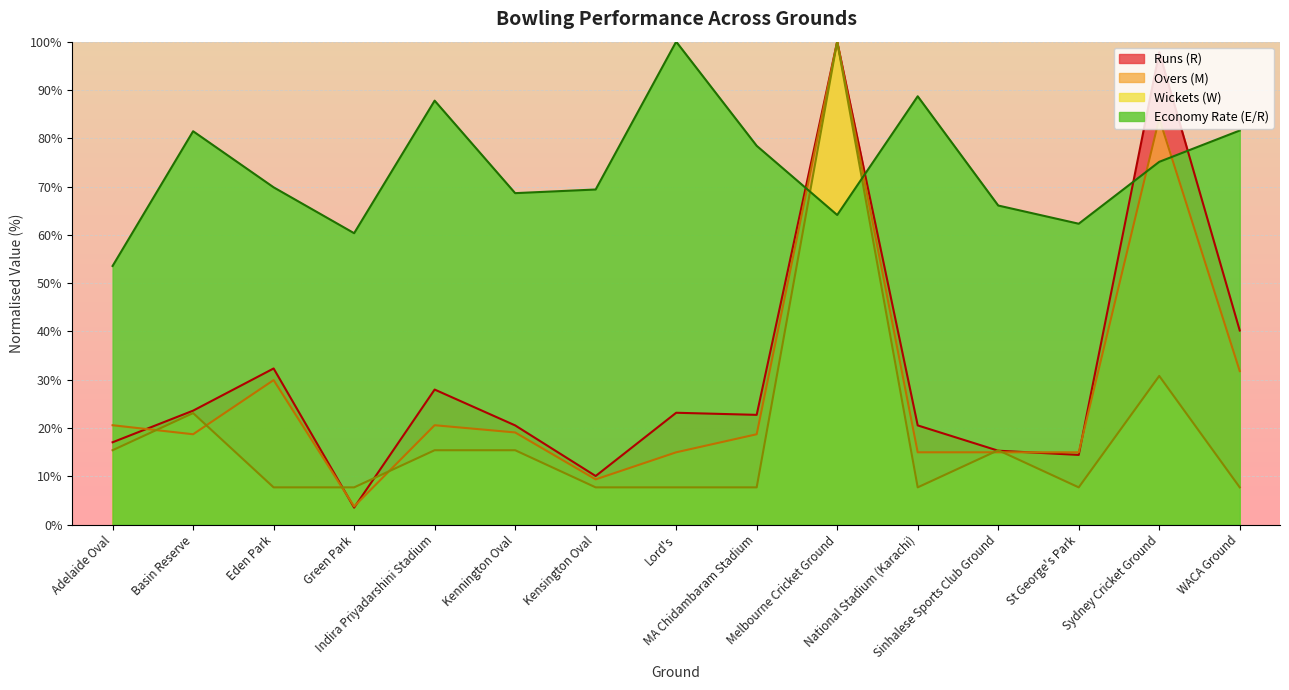

What is the sum of the Wickets (W) values at WACA Ground and Sydney Cricket Ground?

38.5